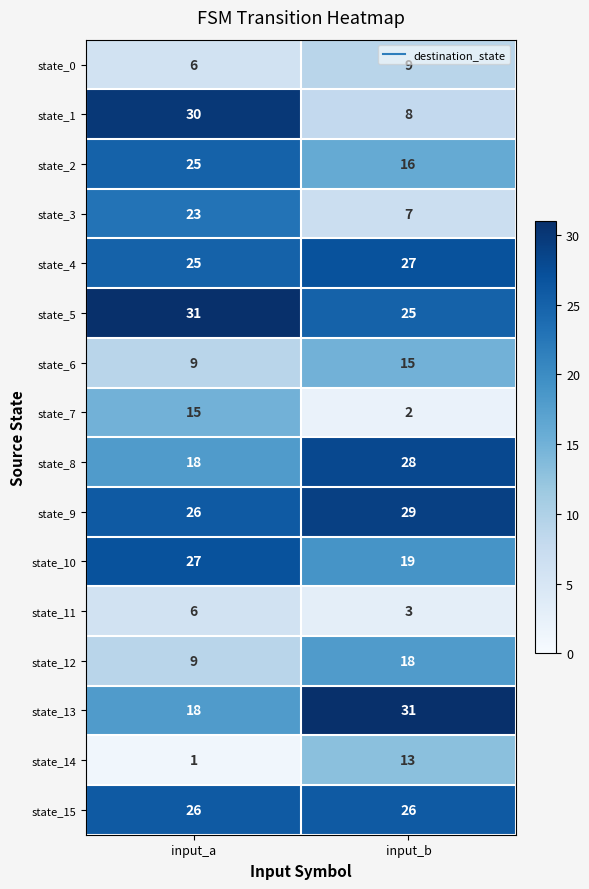

List the labels in order of state_5 value, smallest first.

input_b, input_a